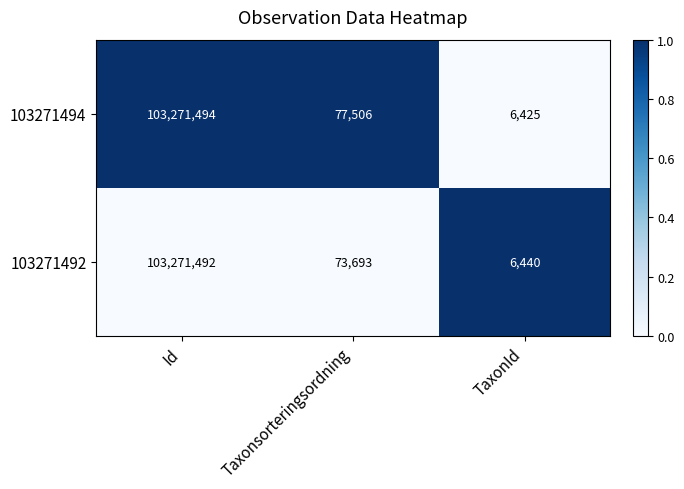

What is the sum of all 103271494 values?

103355425